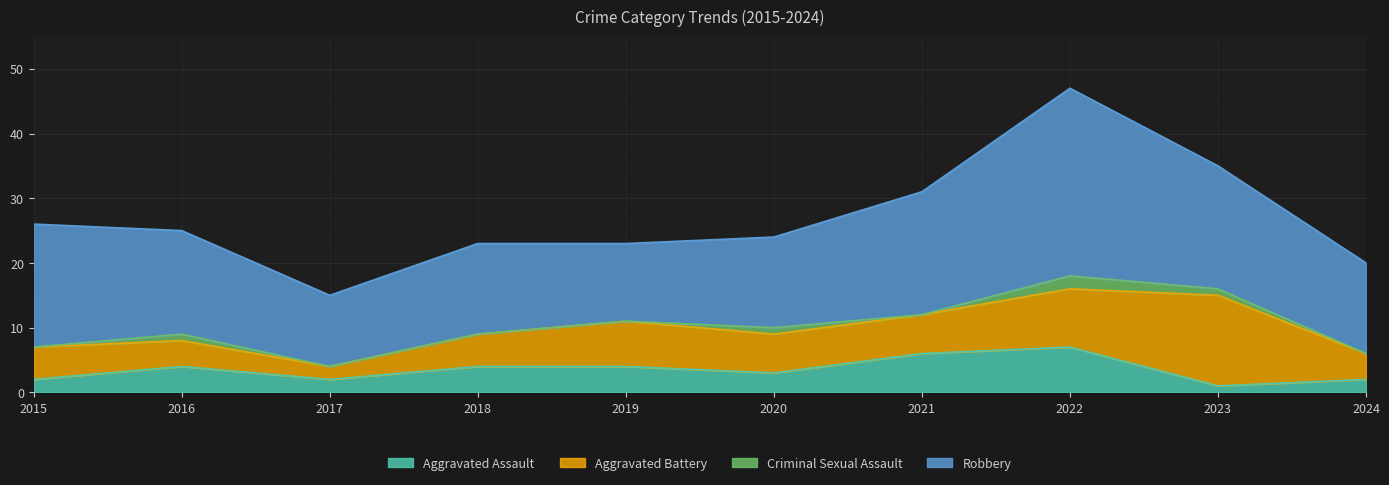

In Aggravated Battery, how many points are lower than both neighbors (excluding endpoints)?

1